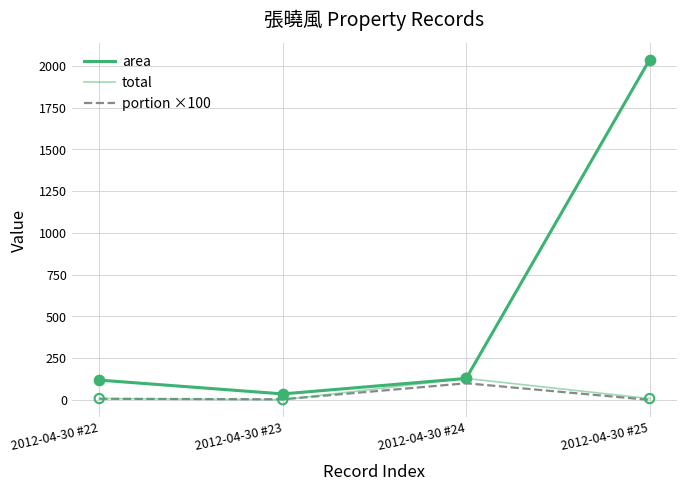

How many lines are shown in the chart?

3